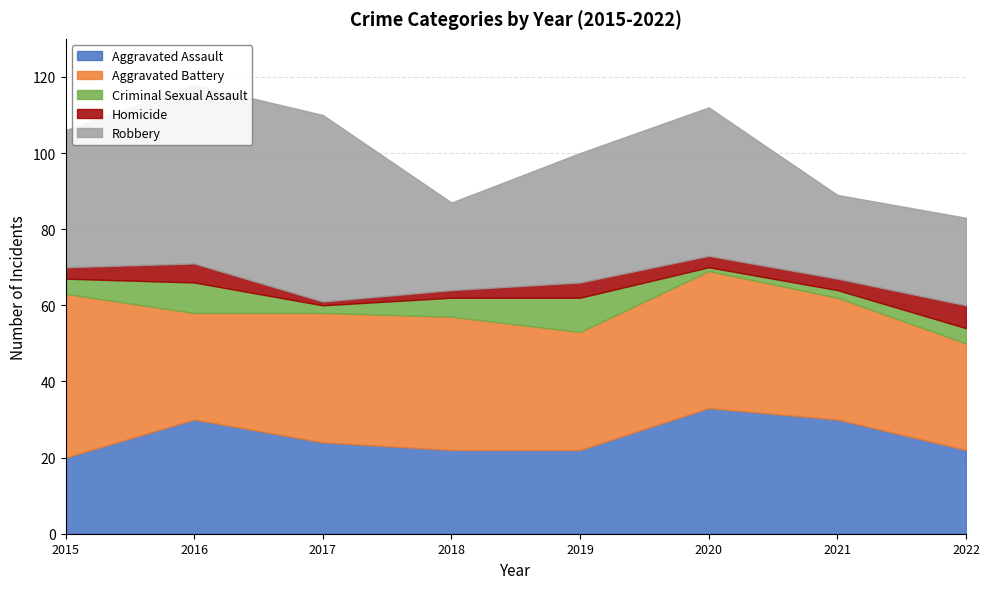

The Robbery series shows 22 at 2021. True or false?

True